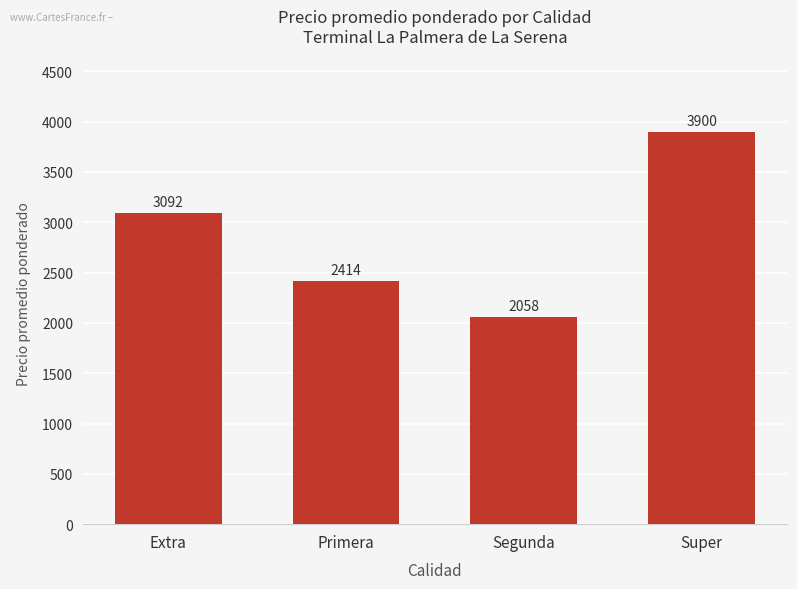

Reading left to right, what are all the values shown in this chart?

3092	2414	2058	3900